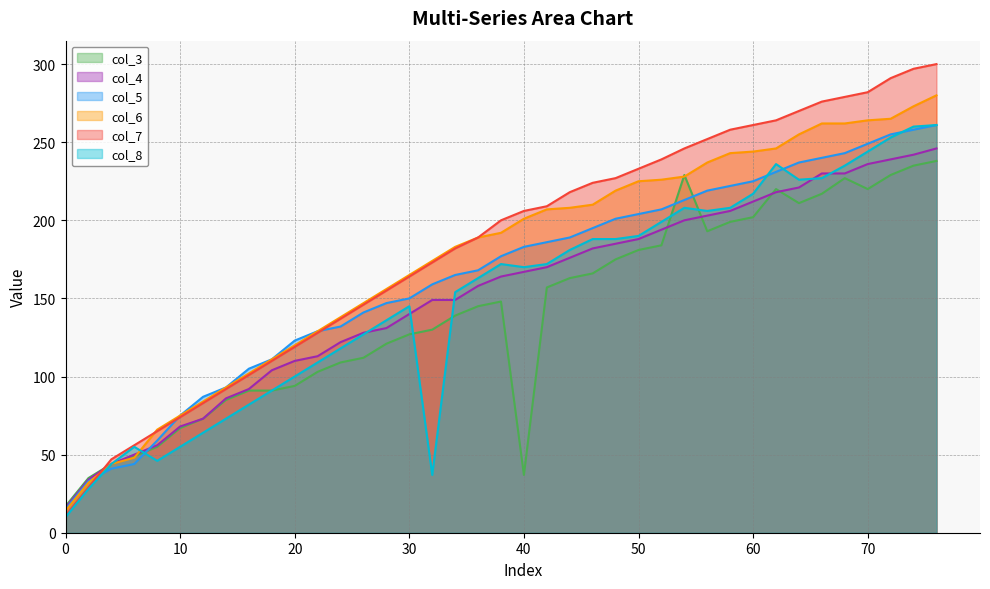

Which series has the largest range (max minus min)?

col_7